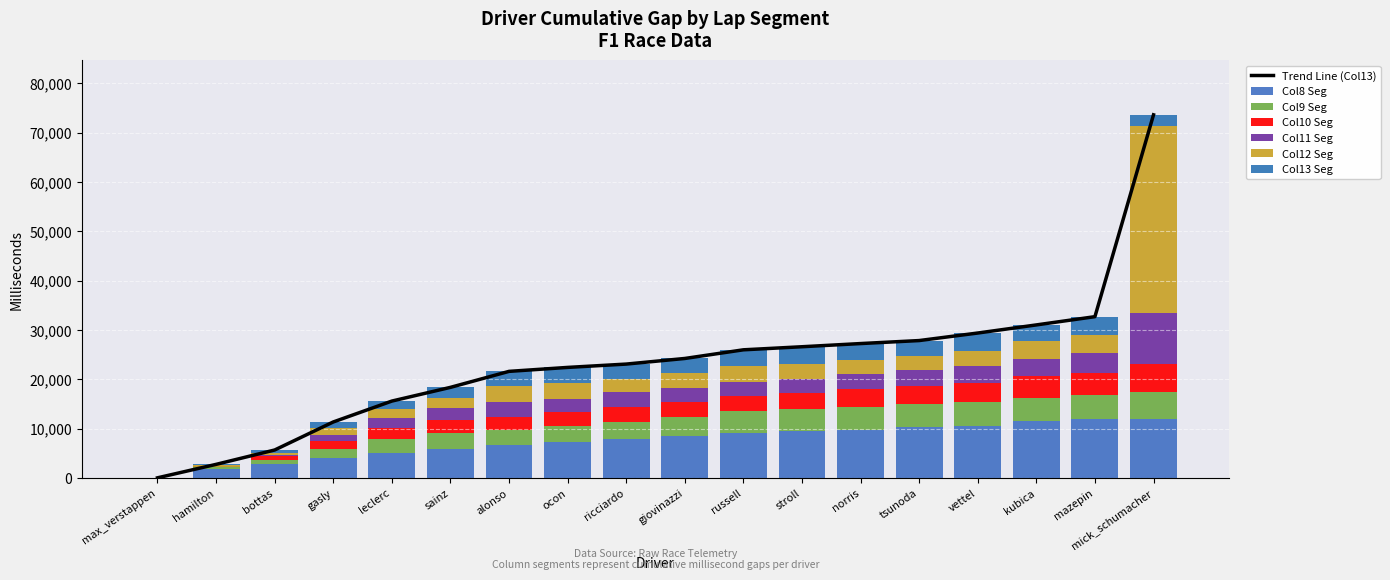

How many data points in Col11 are above 3005?

8